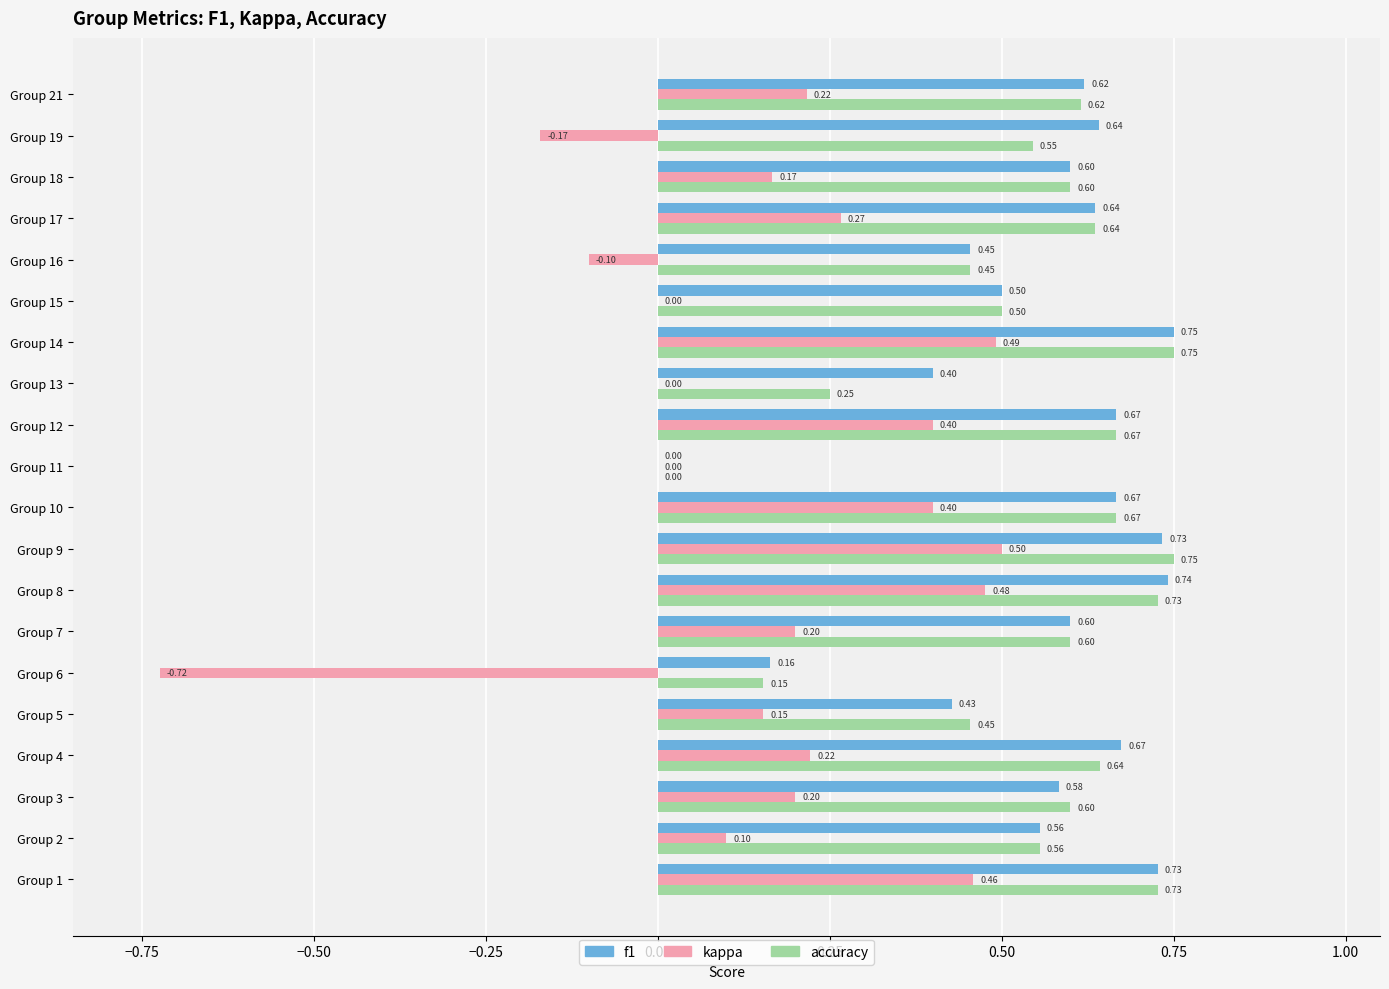

Which series changed the most between Group 13 and Group 17?

accuracy